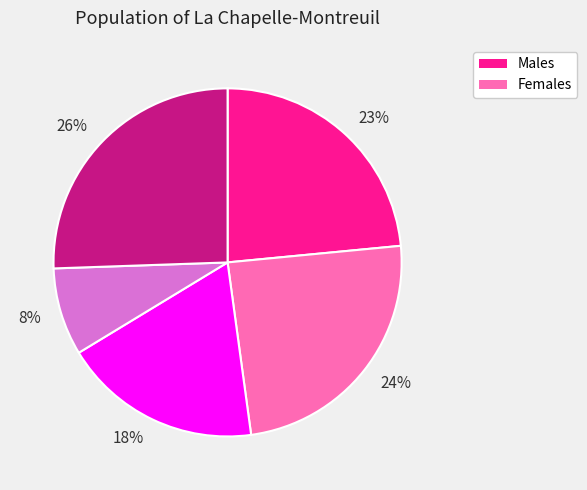

How many slices are in this pie chart?

5